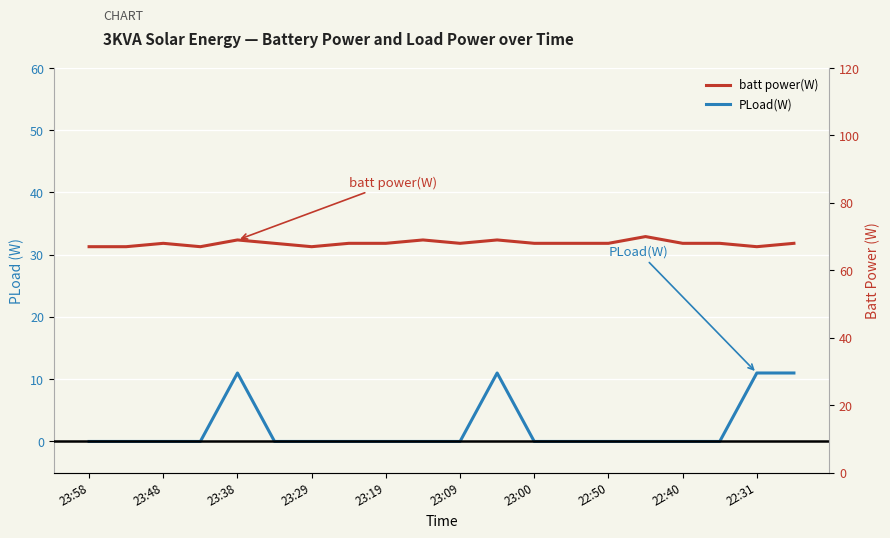

Which series changed the most between 23:48 and 22:40?

batt power(W)